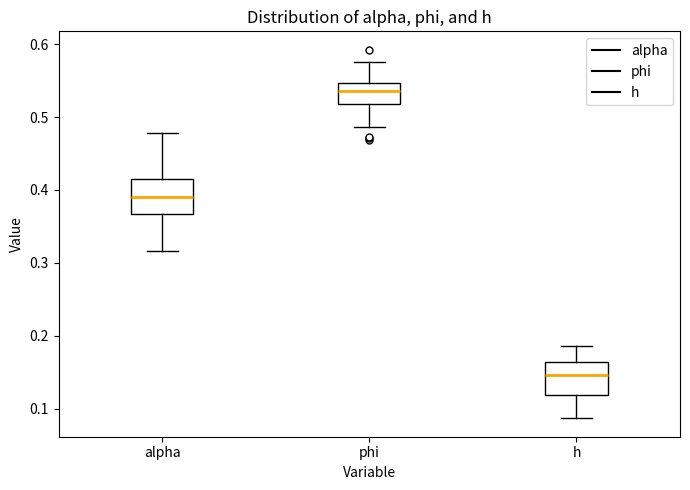

Reading left to right, transcribe this box plot: for each box, give where its median line is, the range the box spans, and where its two whiskers end, as read against the y-axis. The values are not printed on the chart, so give them approximately, as read against the axis.

alpha: median 0.39, box 0.37 to 0.42, whiskers 0.32 to 0.48
phi: median 0.54, box 0.52 to 0.55, whiskers 0.49 to 0.58
h: median 0.15, box 0.12 to 0.16, whiskers 0.09 to 0.19